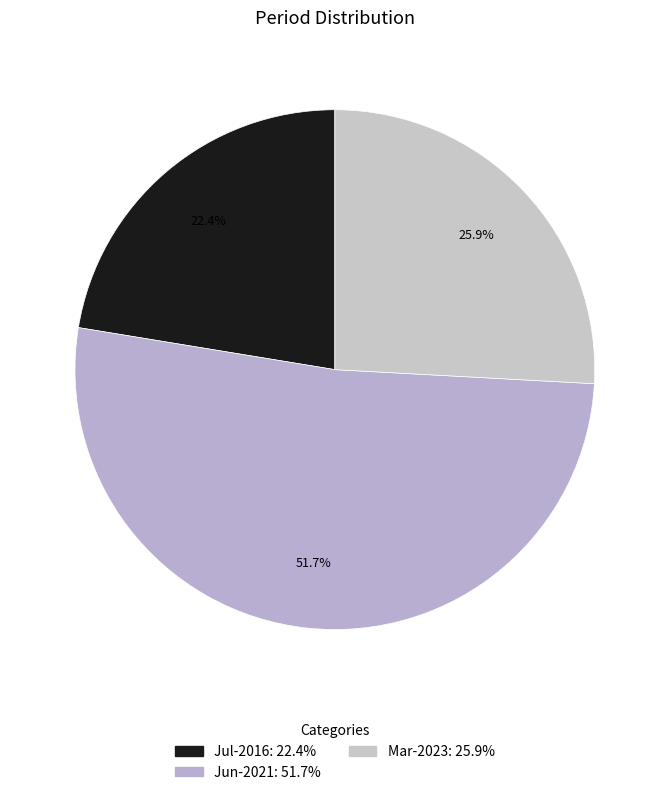

How many segments does this pie chart have?

3